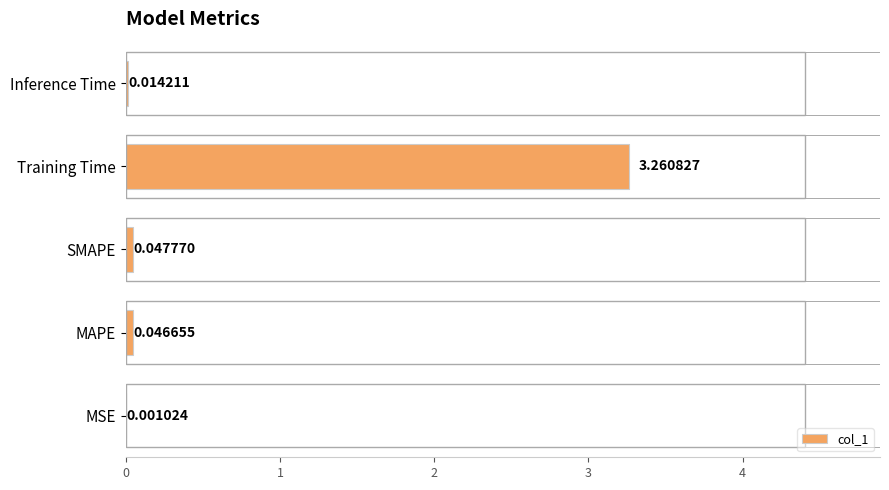

Are the bars horizontal?

Yes